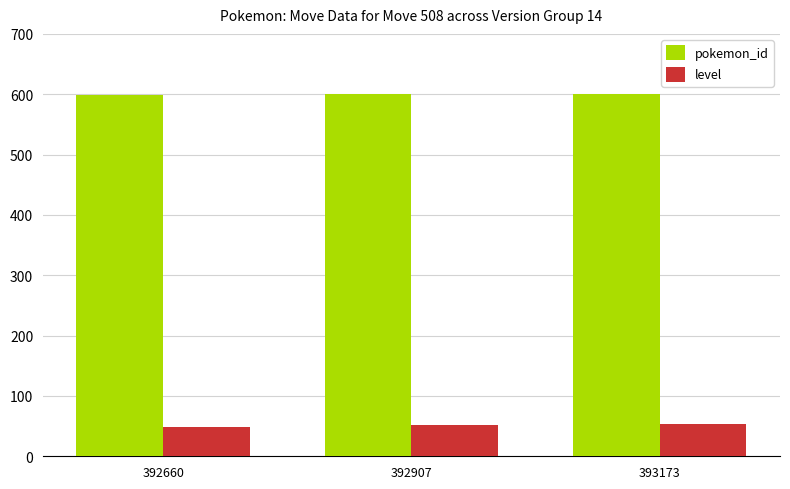

Is the value of level at 393173 greater than the value of pokemon_id at 392907?

No